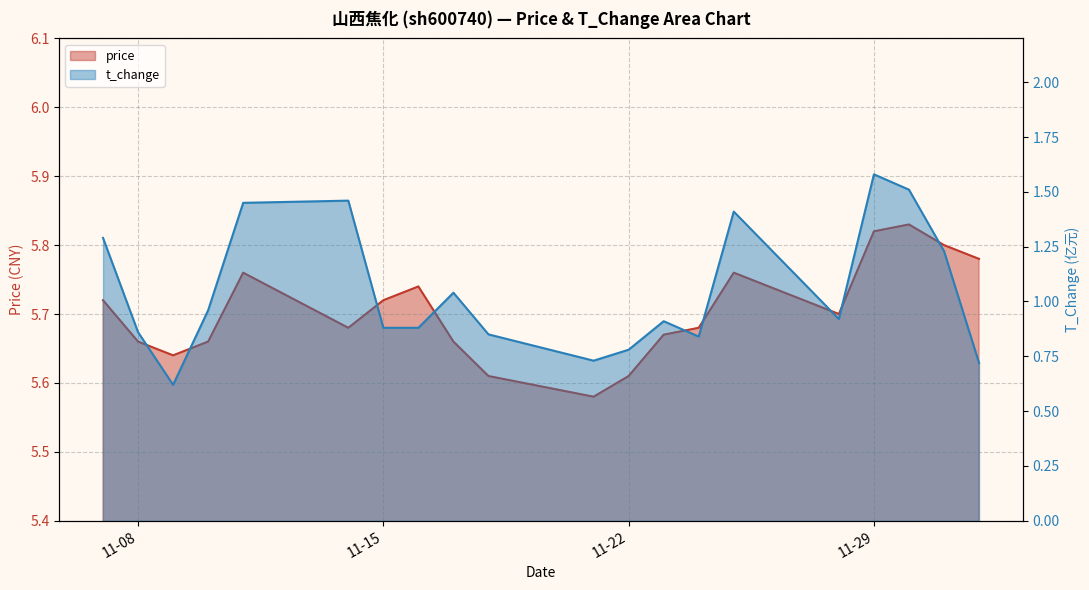

At which category is the sum across all series the highest?

11-29